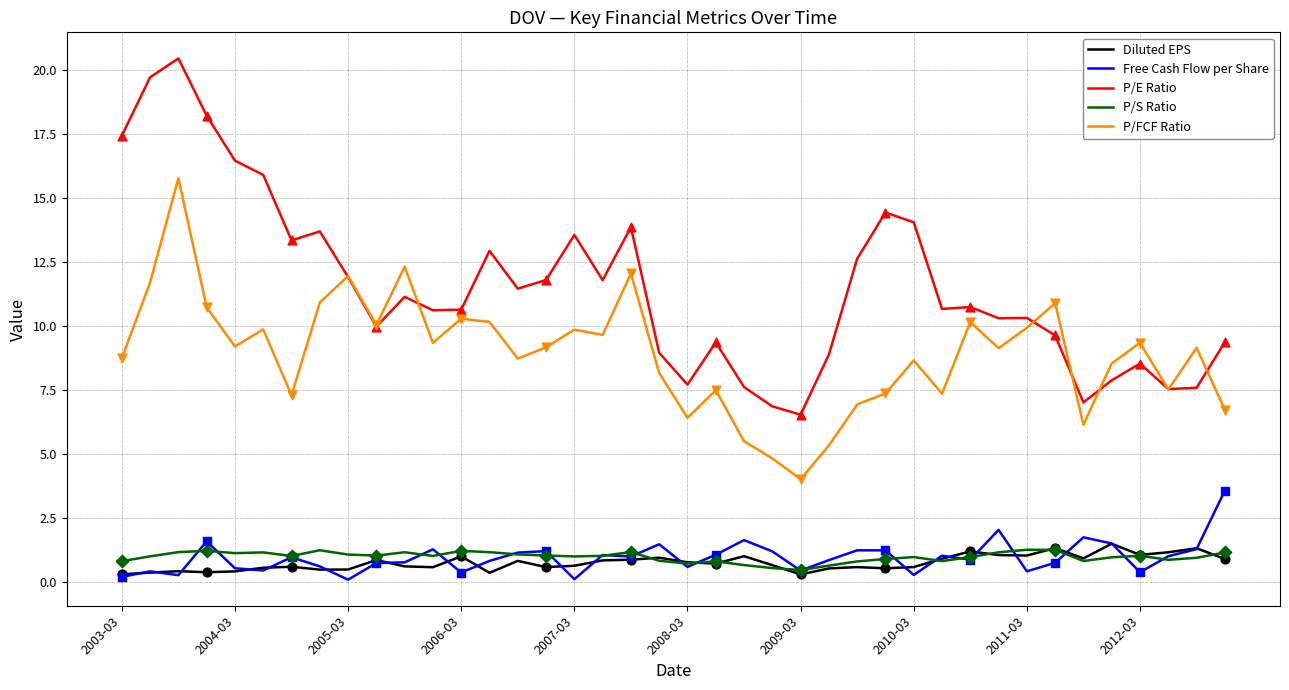

What are all the series names shown in the legend?

Diluted EPS, Free Cash Flow per Share, P/E Ratio, P/S Ratio, P/FCF Ratio